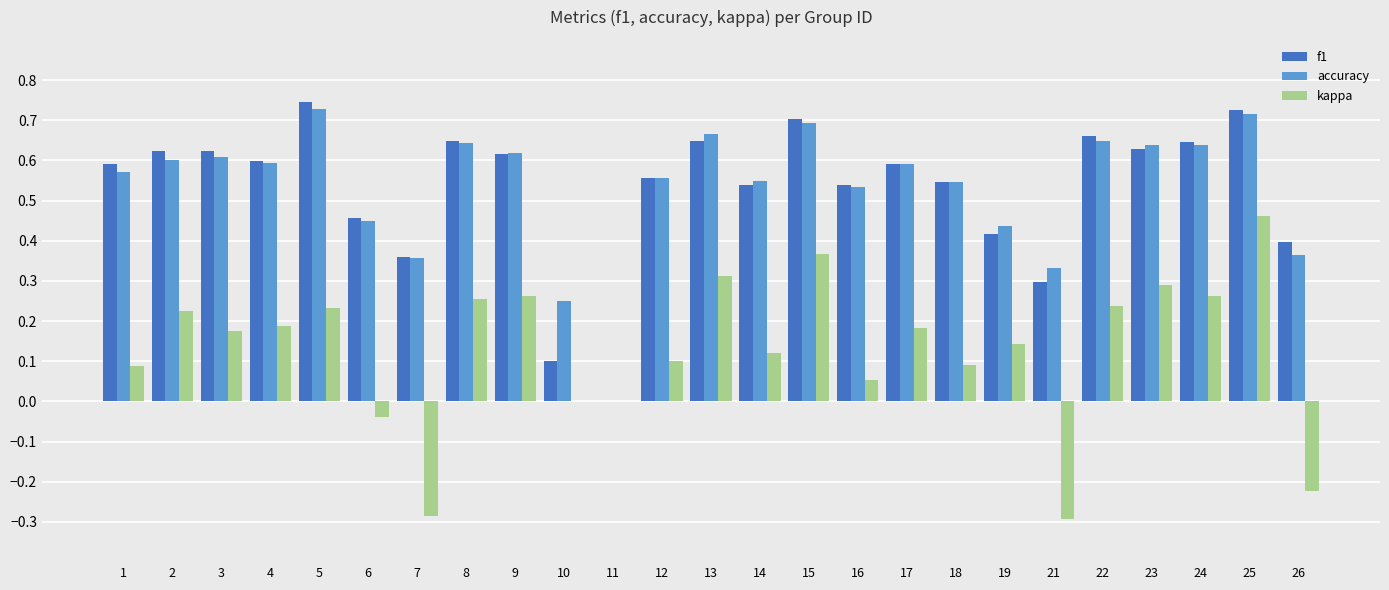

How many groups of bars are there?

25